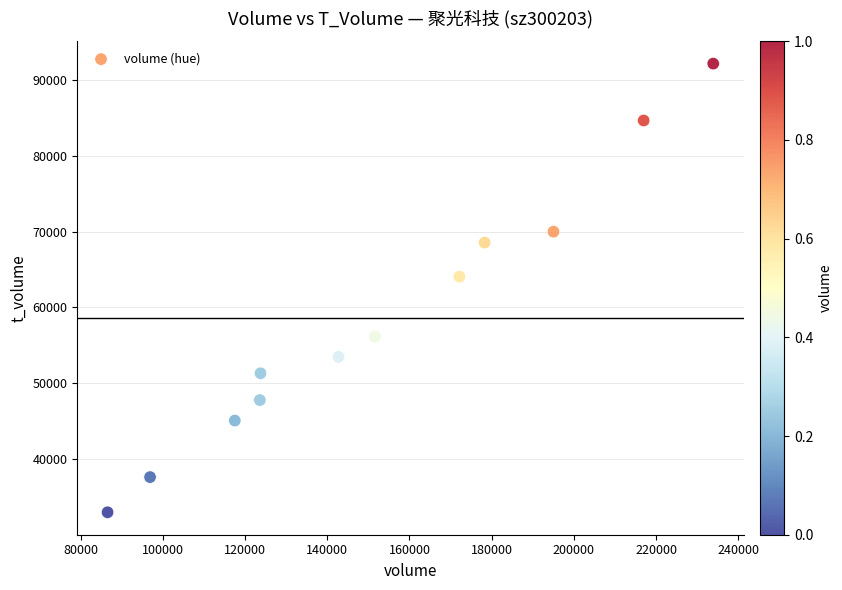

What is the range of Y values (max minus min)?

59168